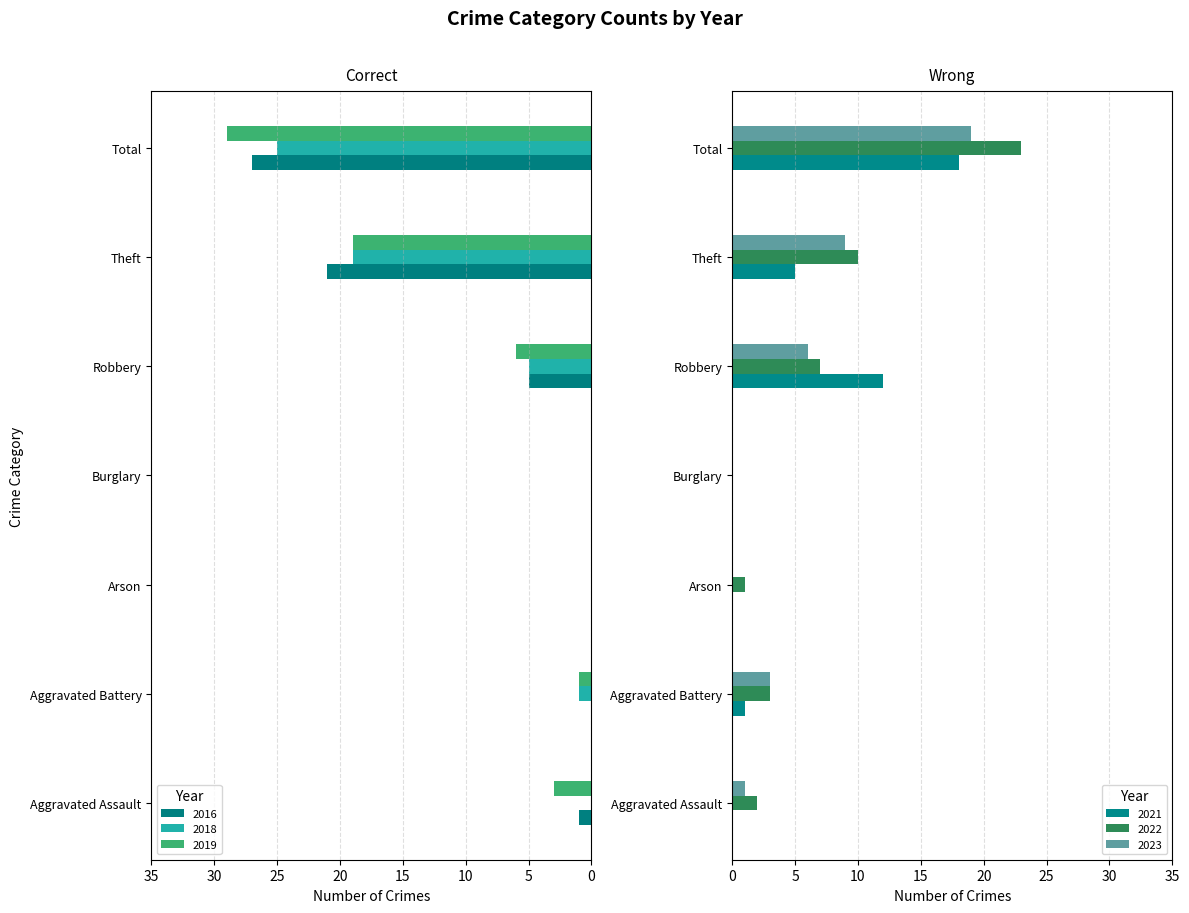

Which has a higher value, Burglary or Total?

Total